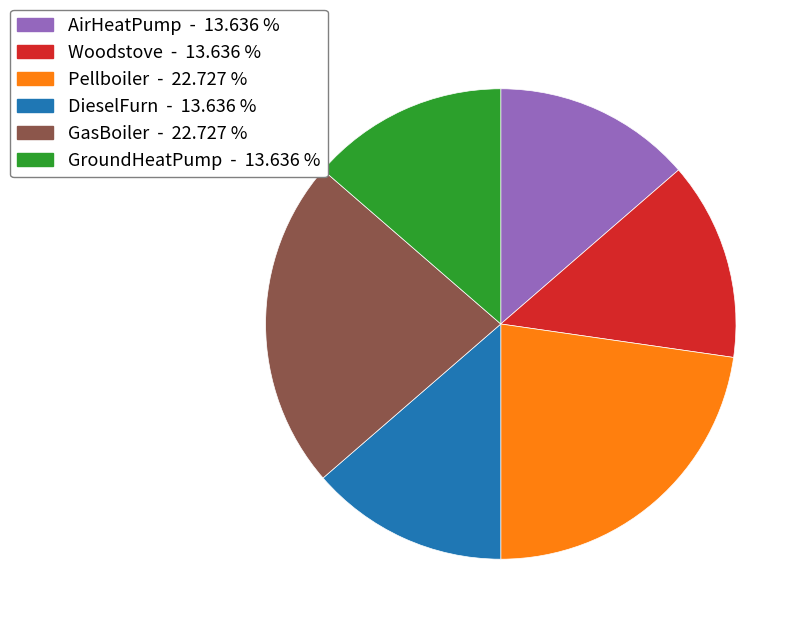

How many segments does this pie chart have?

6